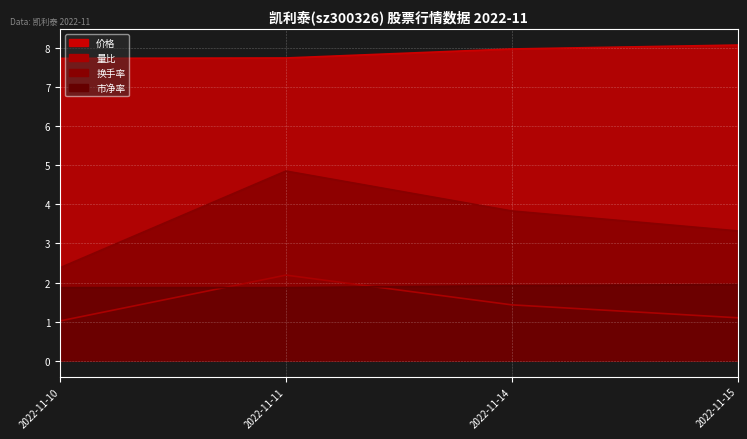

What is the spread (max minus min) of values at 2022-11-14?

6.5